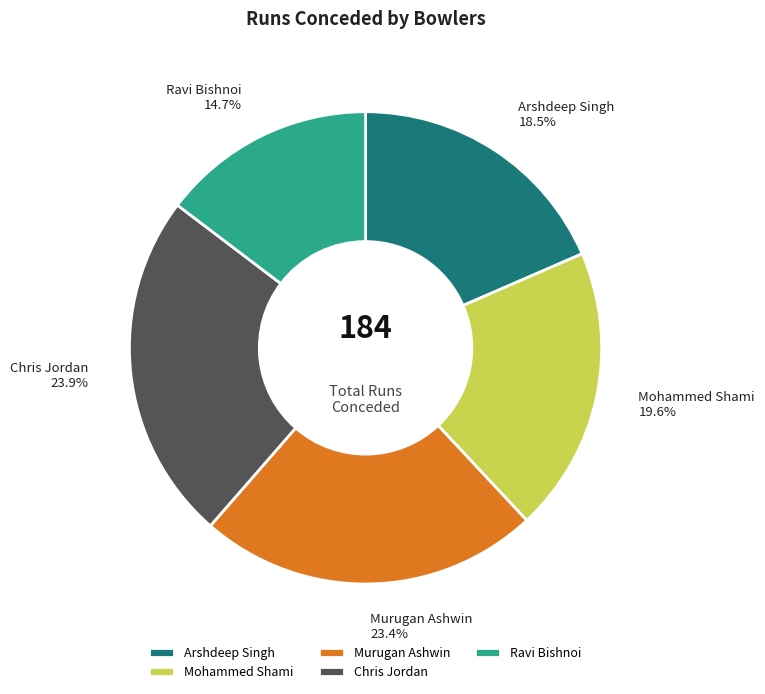

How many slices are in this pie chart?

5